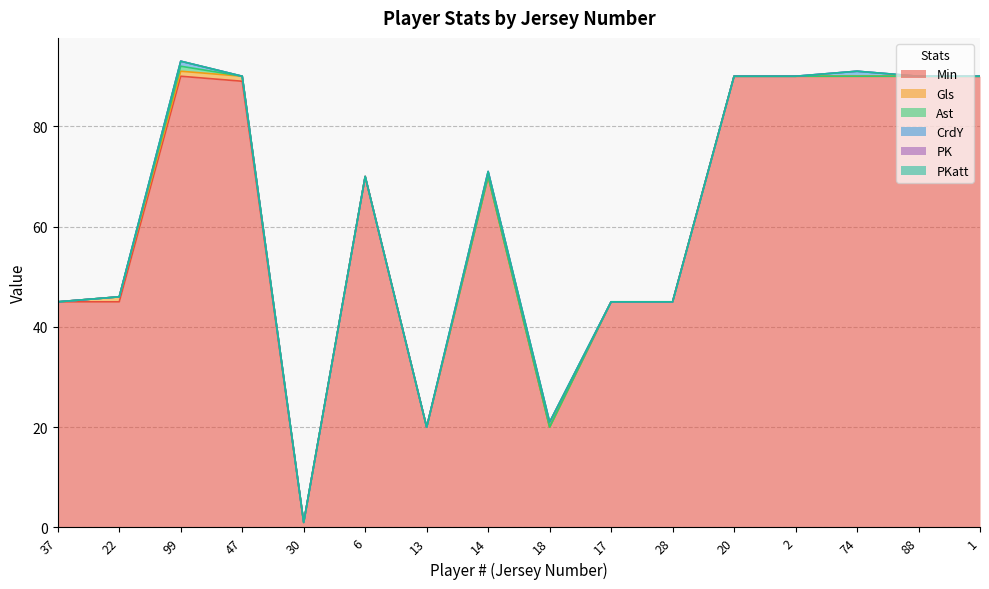

What is the label of the 13th point from the right?

47